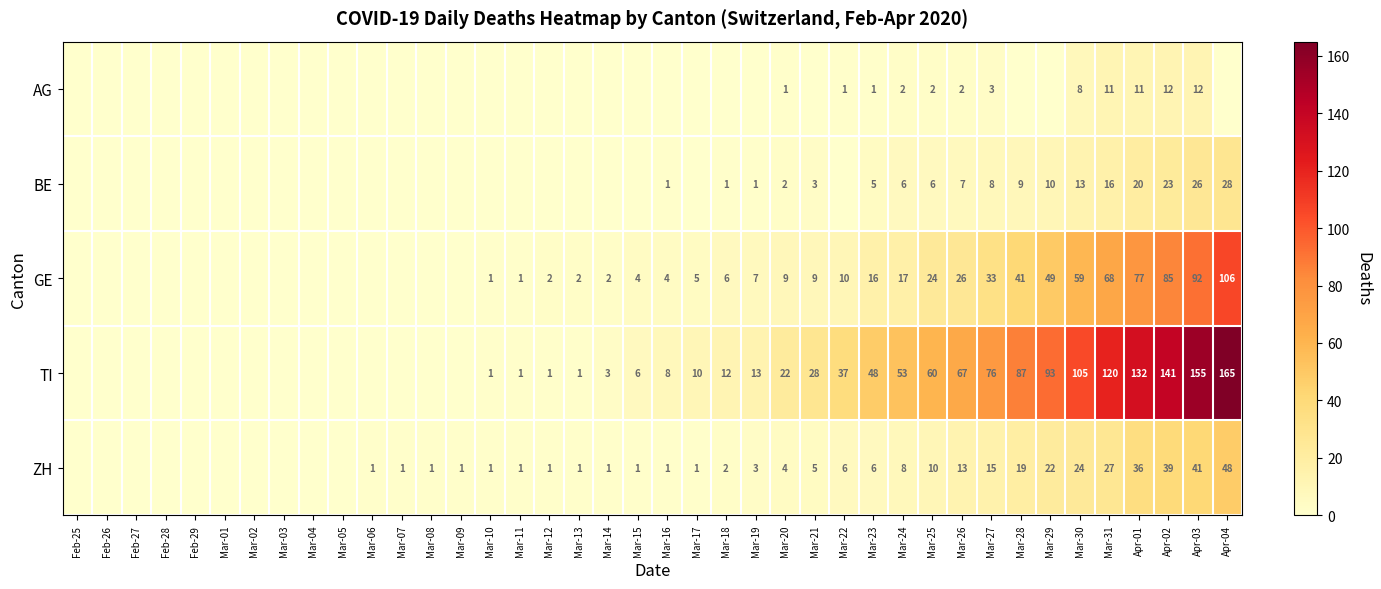

Which series changed the most between Apr-02 and Apr-03?

TI